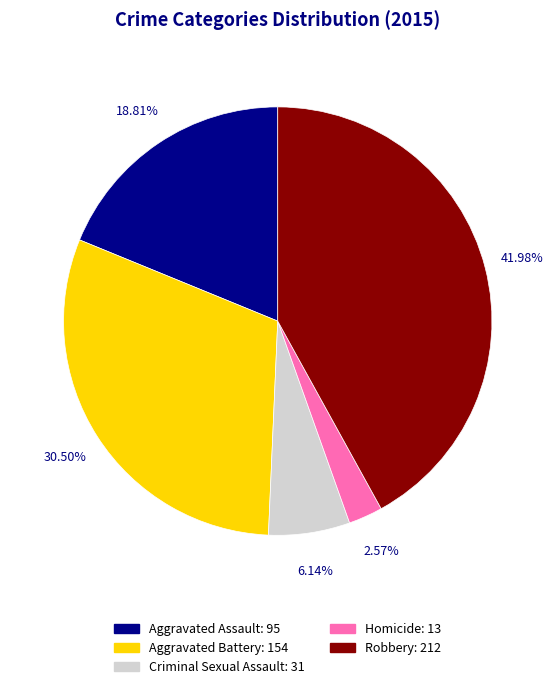

Between Robbery and Aggravated Assault, which is larger?

Robbery